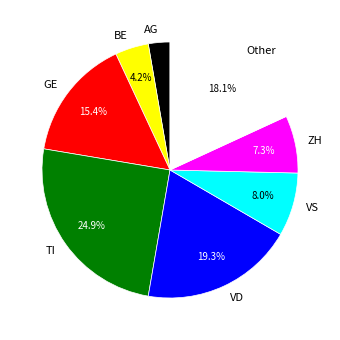

Count the number of slices in the pie.

8